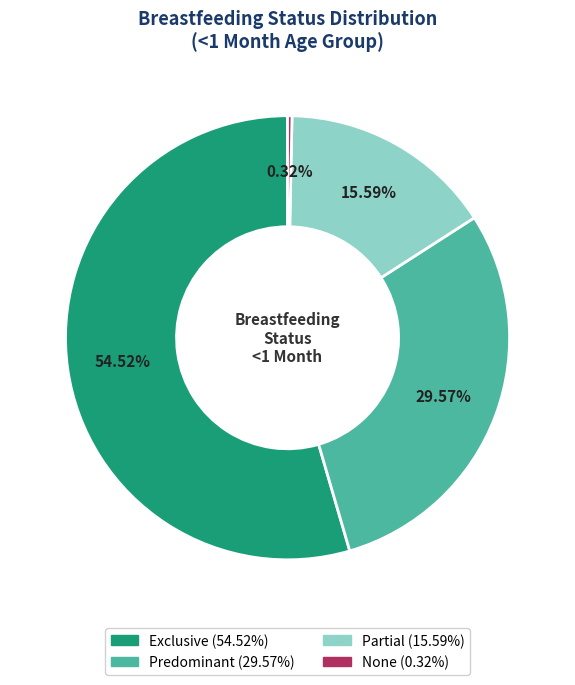

What is the largest slice in the pie chart?

Exclusive